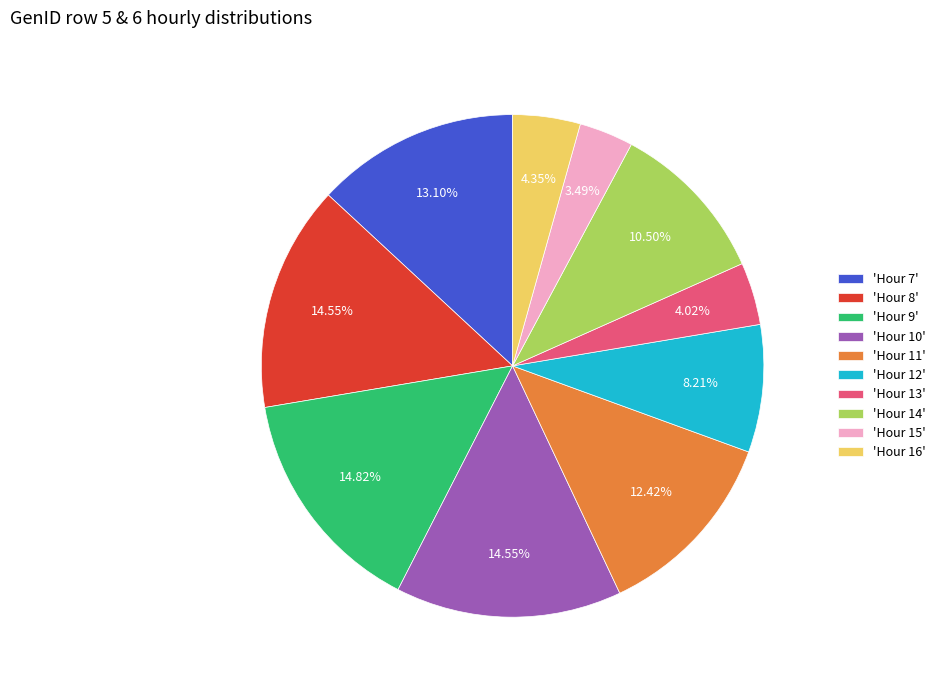

Is 'Hour 10' the majority of the pie?

No